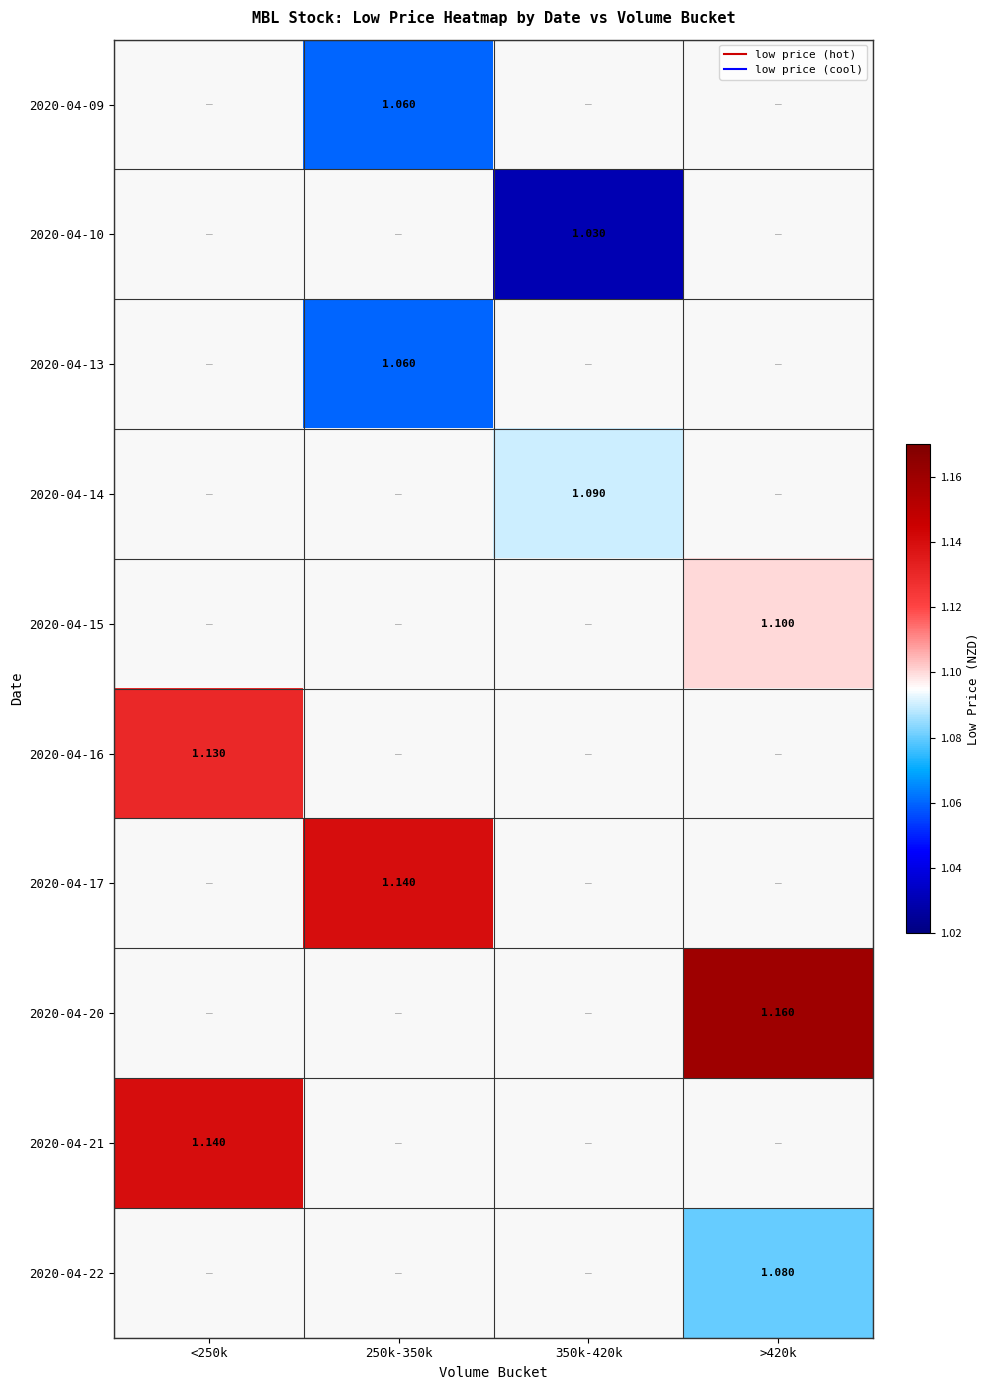

How many positive values does the 2020-04-09 series have?

1